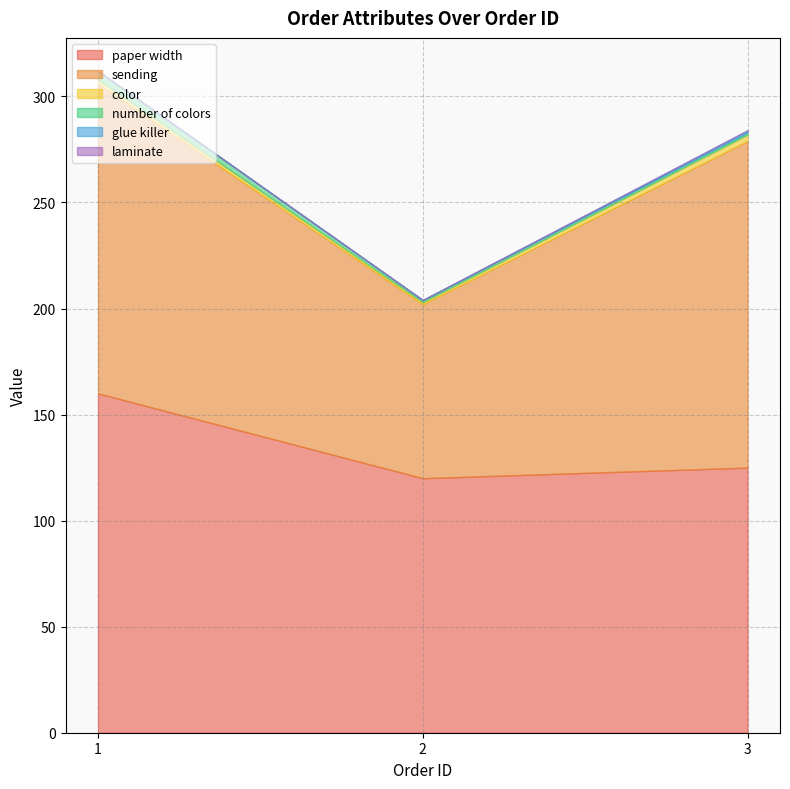

What is the value of the color point at the 1st from the left?

2